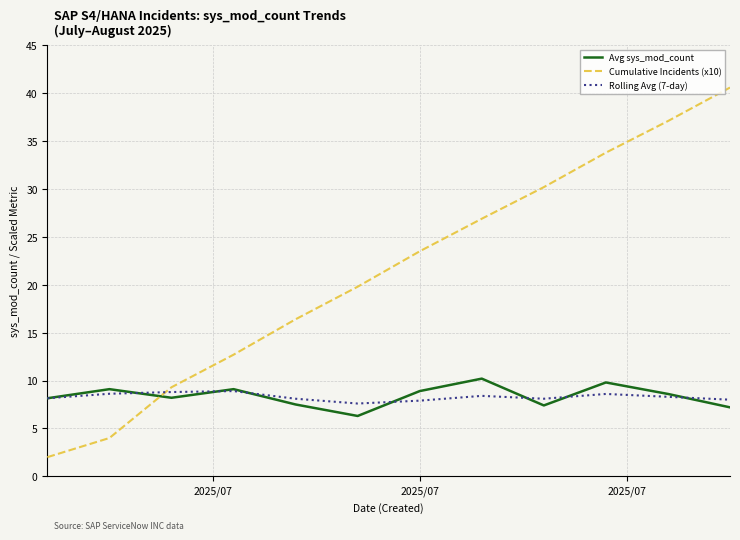

What is the lowest value of the Rolling Avg (7-day) series?

7.6